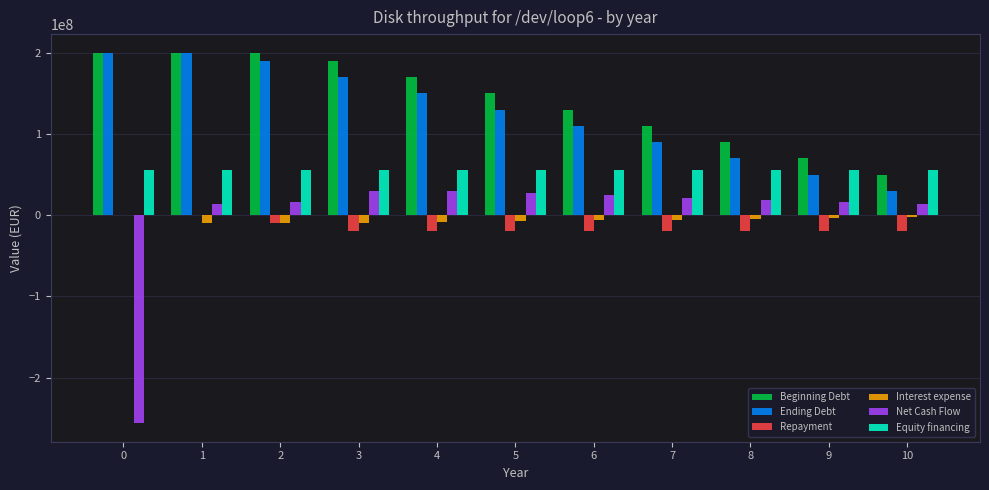

How many data points does each series have?

11